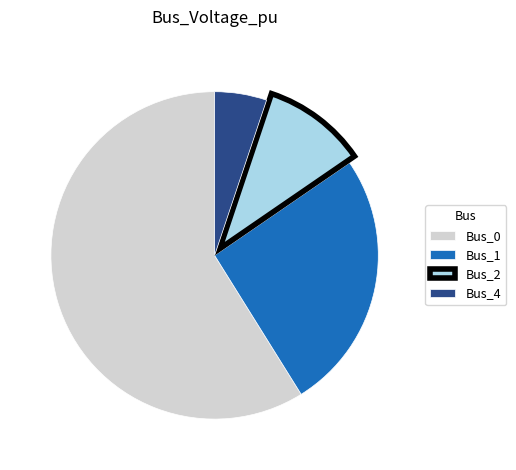

Rank the categories by value from lowest to highest.

Bus_4, Bus_2, Bus_1, Bus_0